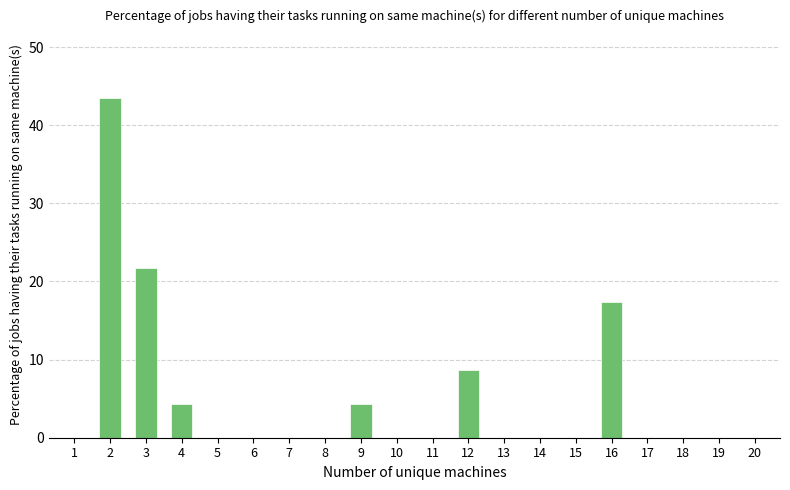

What is the sum of the values at 8 and 3?

21.7